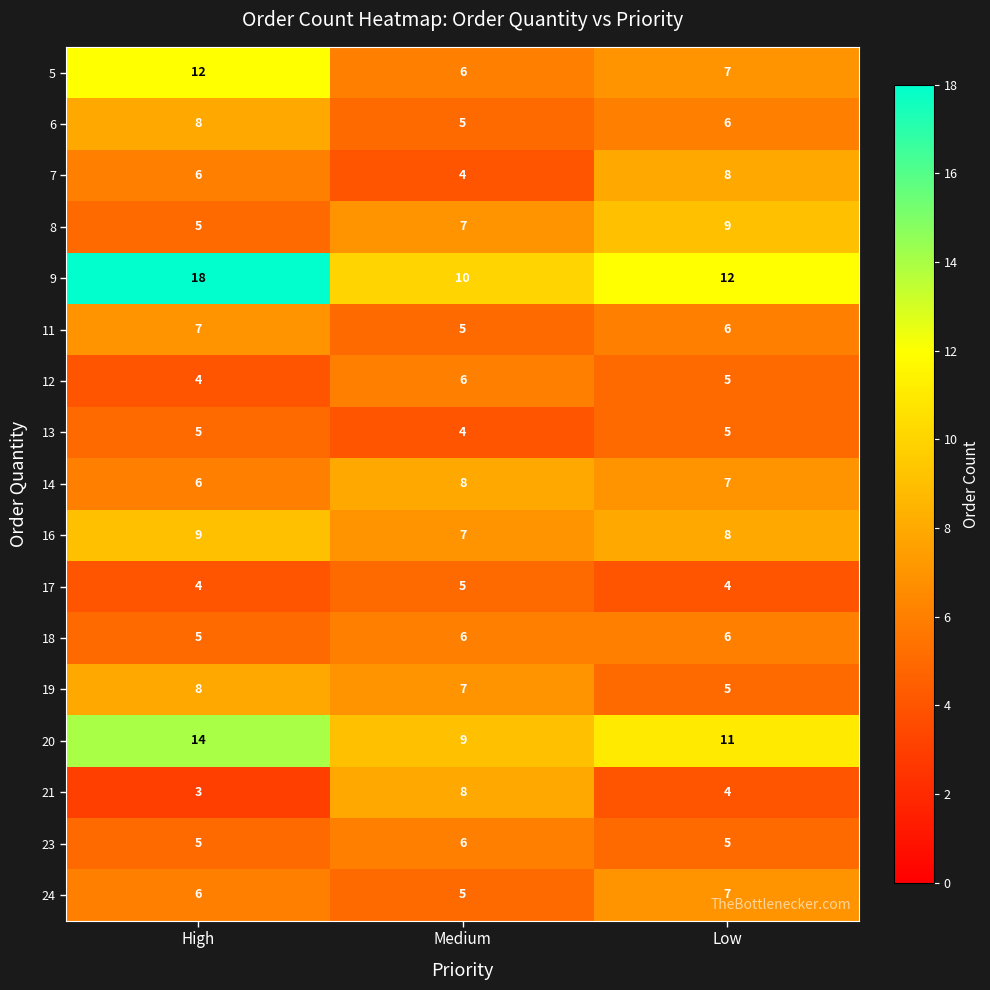

Which series has the largest range (max minus min)?

9